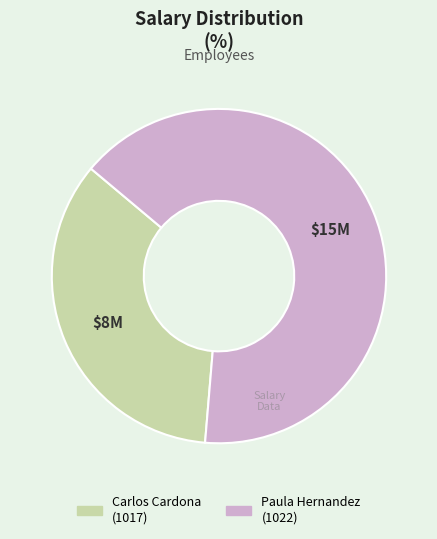

Which category has the smallest portion of the pie?

Carlos Cardona (1017)